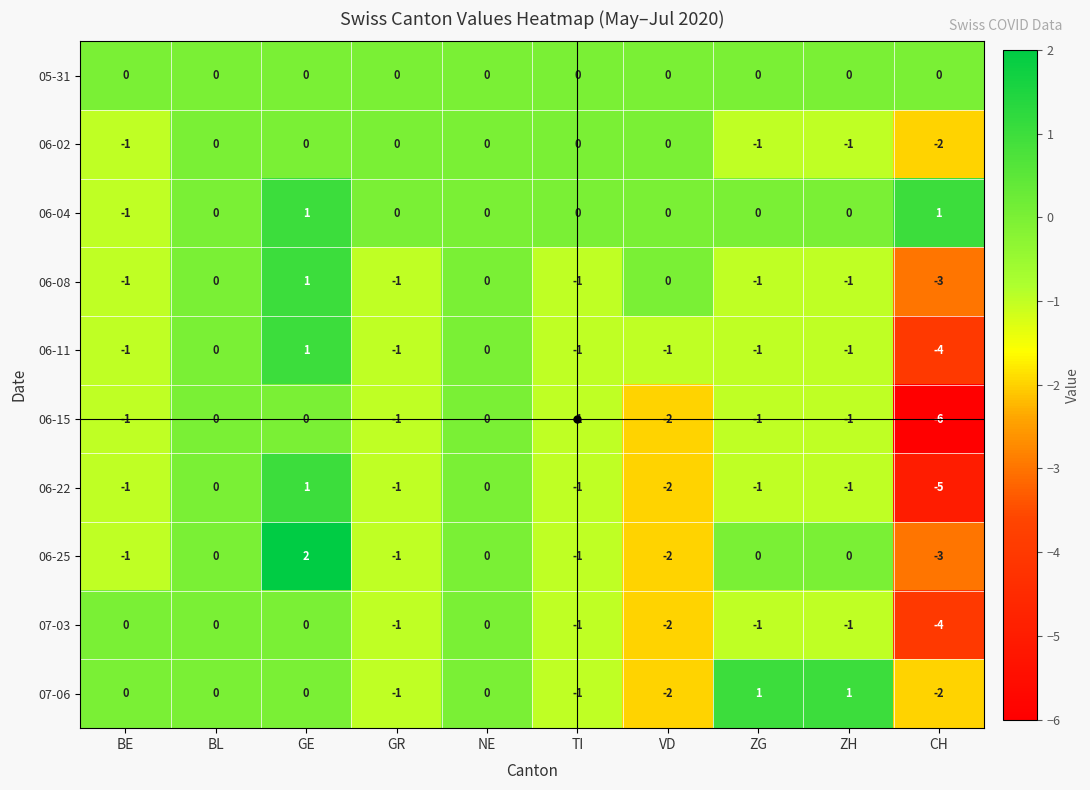

At how many categories does at least one series exceed -5?

10